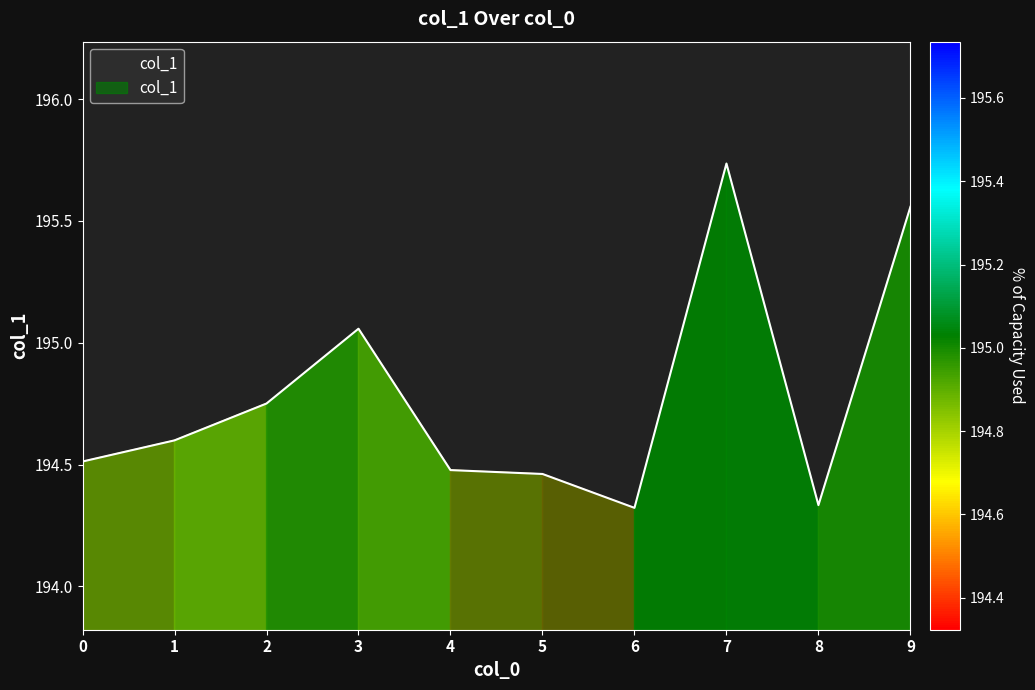

The value at 3 is 127.1. True or false?

False